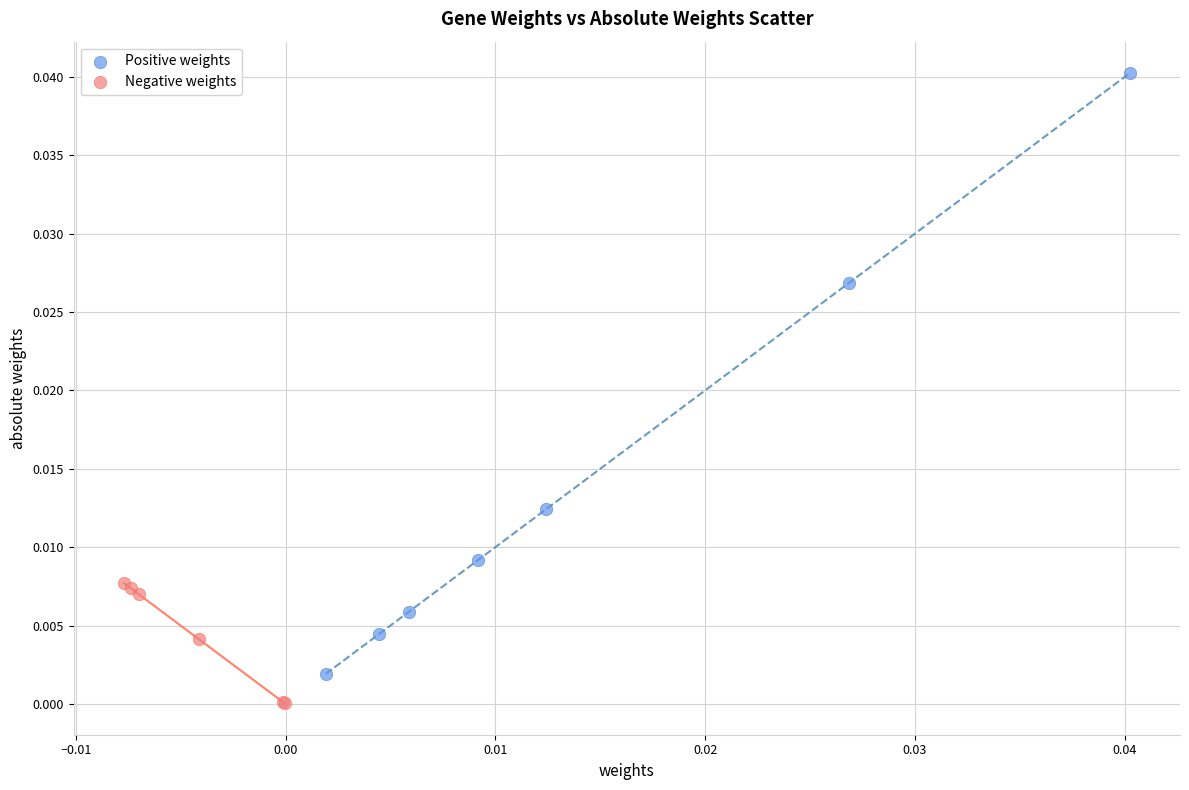

Which series contains the lowest Y value?

Negative weights